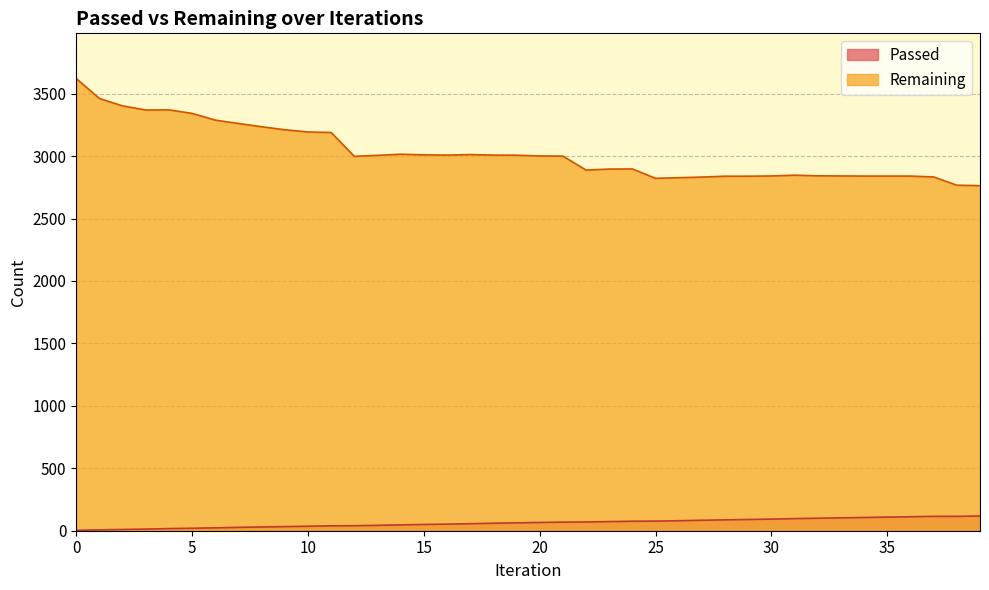

Which has a higher value, 16 or 21?

21